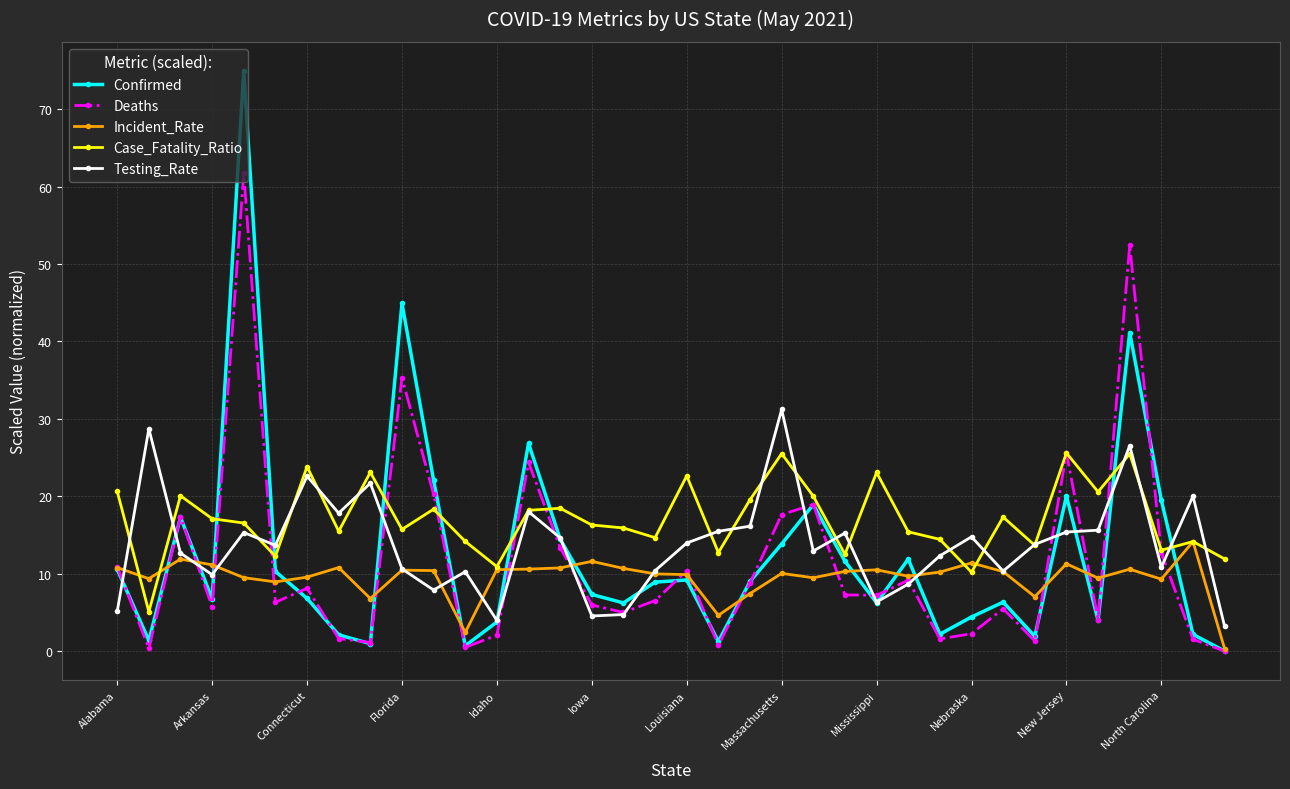

What is the value of the Incident_Rate point at the 26th from the left?

9.7